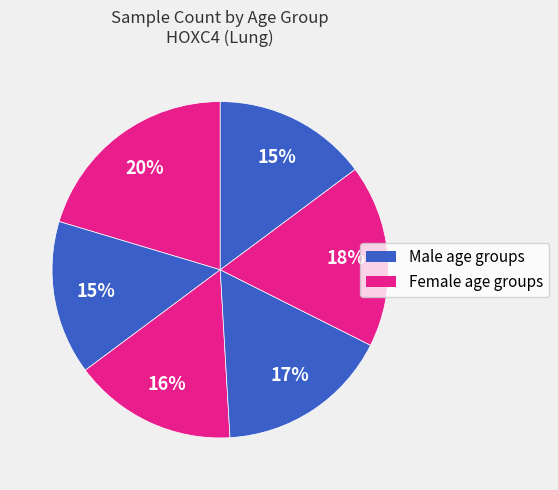

How many segments does this pie chart have?

6